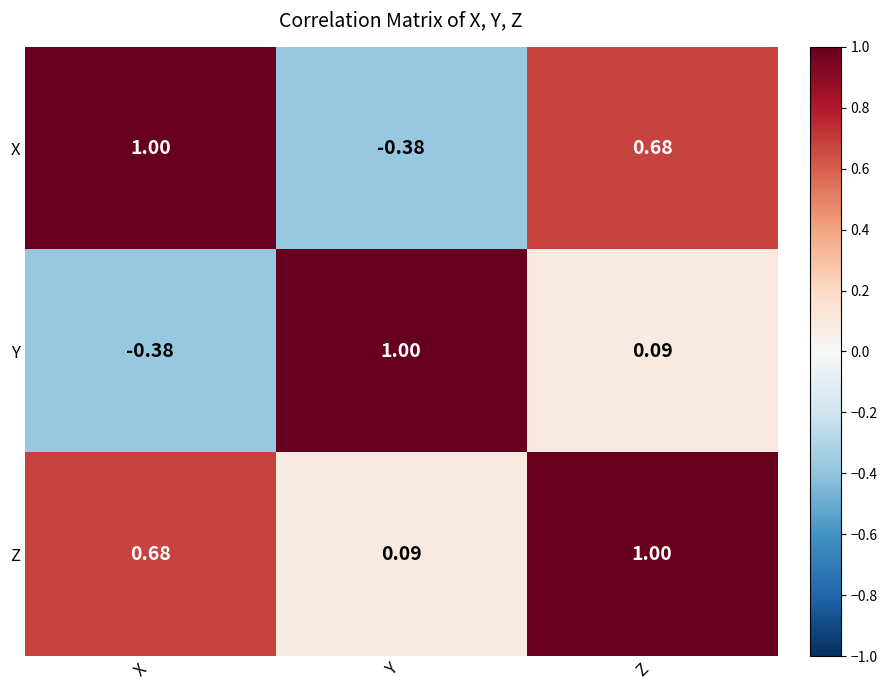

Between Y and Z, which series saw the biggest shift?

X